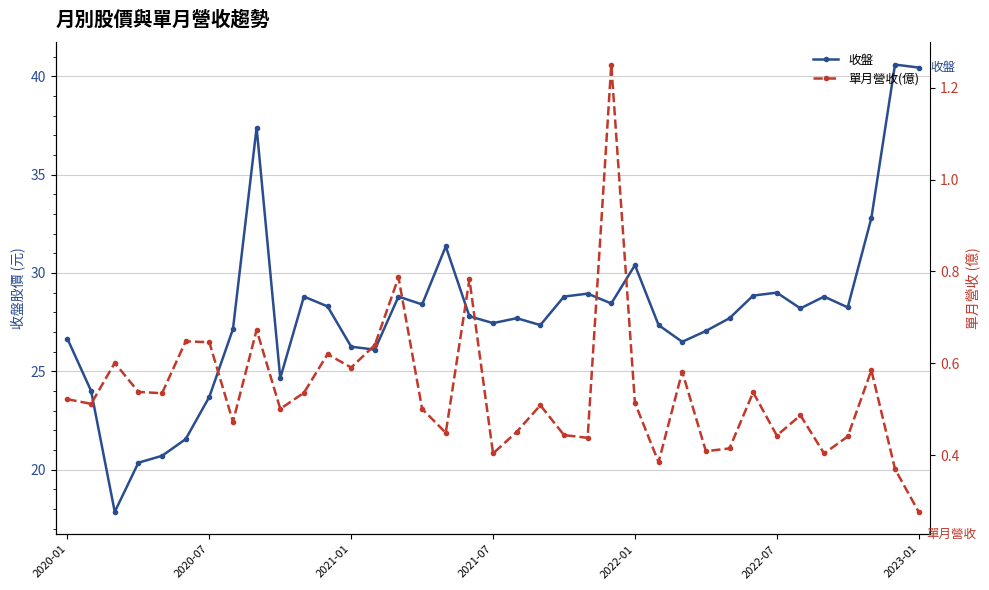

True or false: 收盤 and 單月營收(億) cross at least once.

False